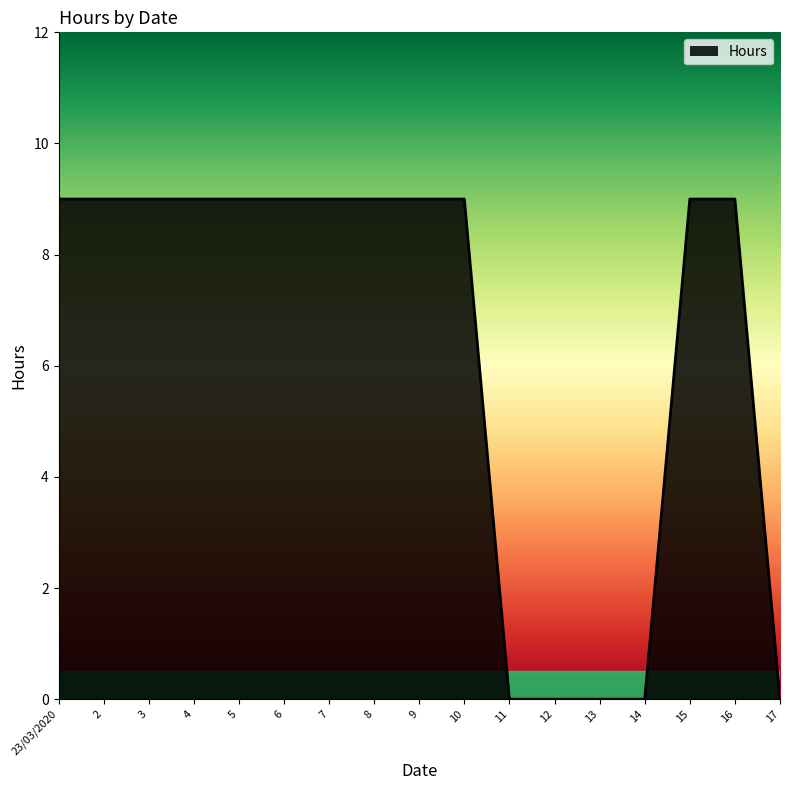

How many lines are shown in the chart?

1